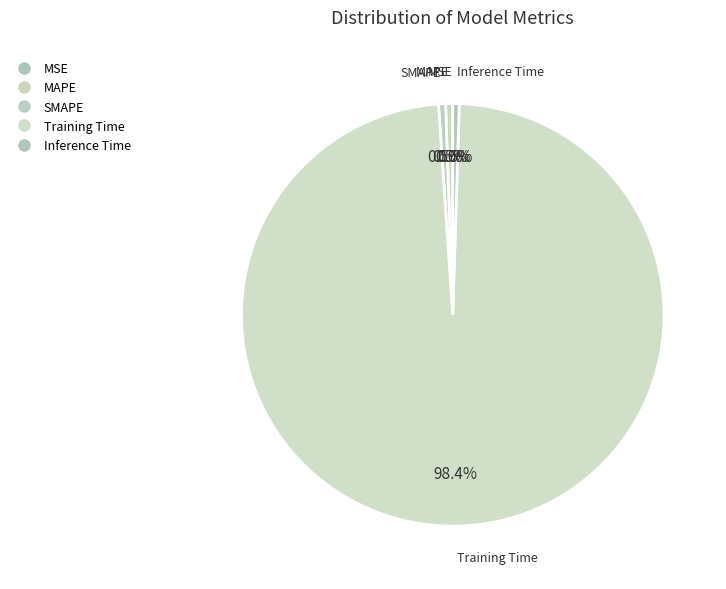

To the nearest percent, what is the average slice percentage?

20%